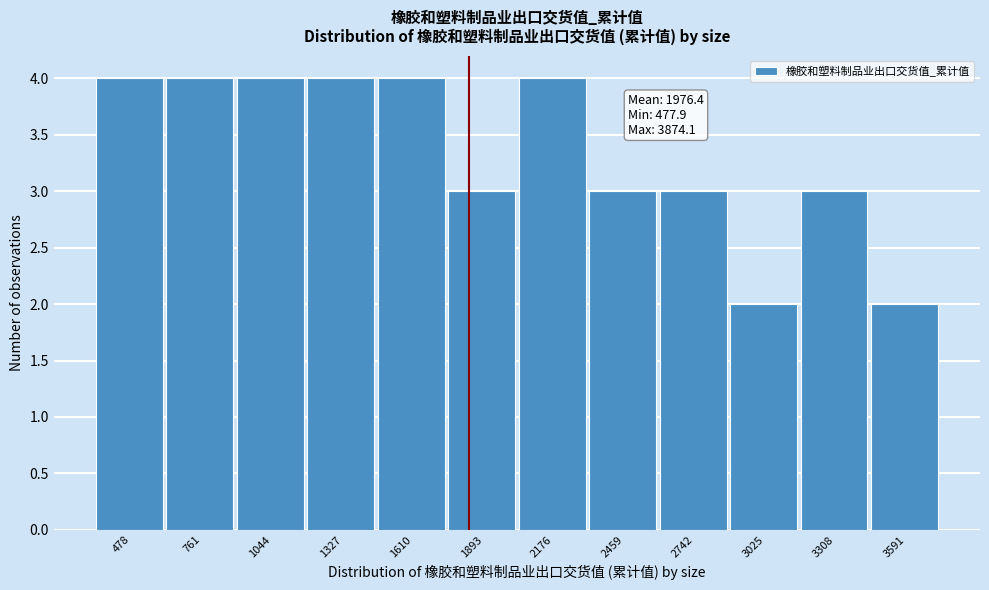

Reading left to right, extract all data points from this chart.

4	4	4	4	4	3	4	3	3	2	3	2